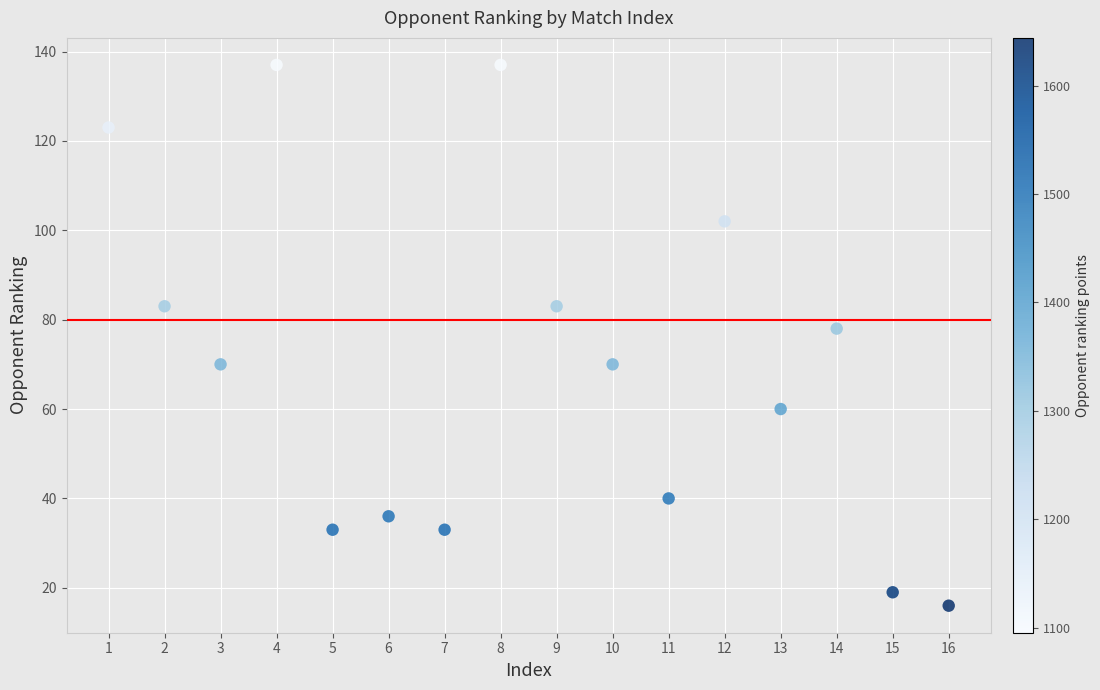

What Y value in the scatter plot is closest to 76?

78